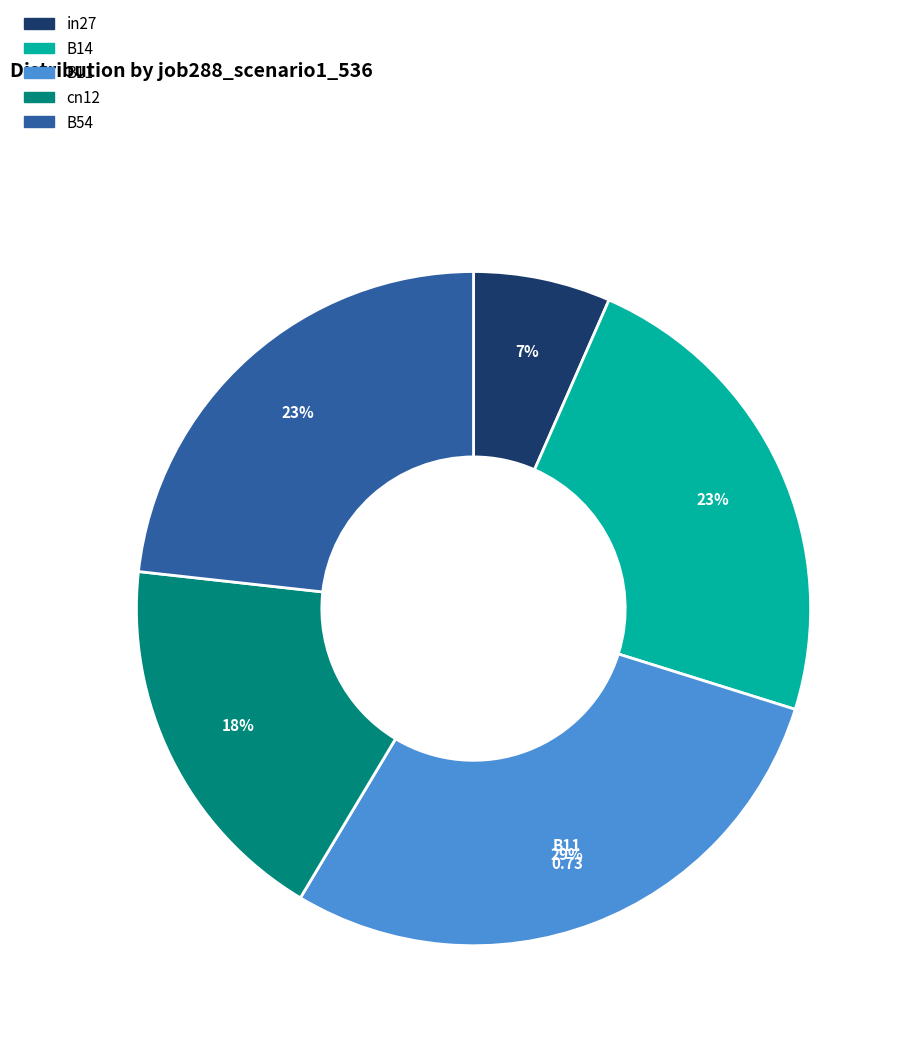

Does any single category account for the majority?

No